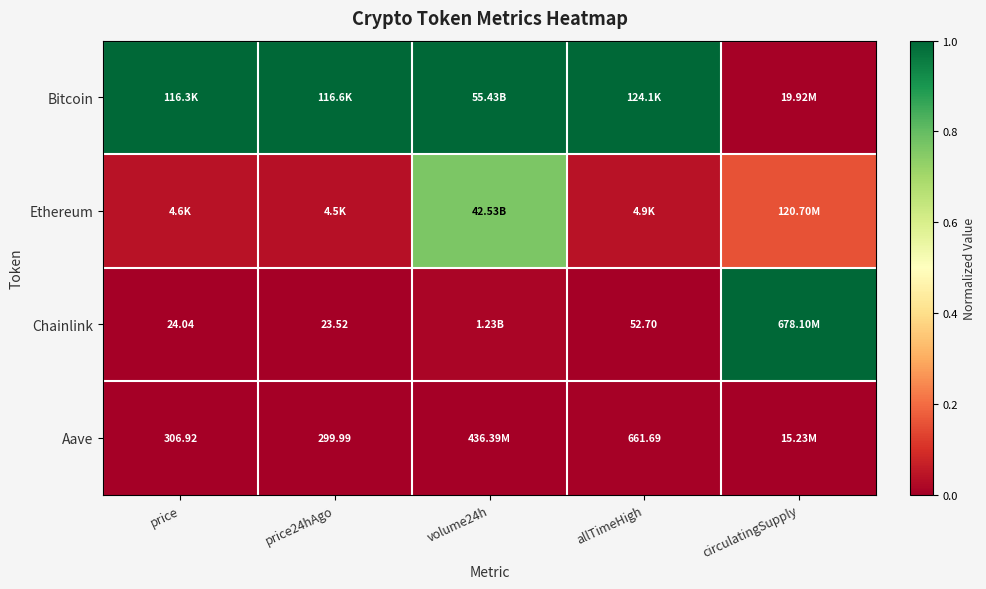

Which series changed the most between volume24h and circulatingSupply?

Bitcoin